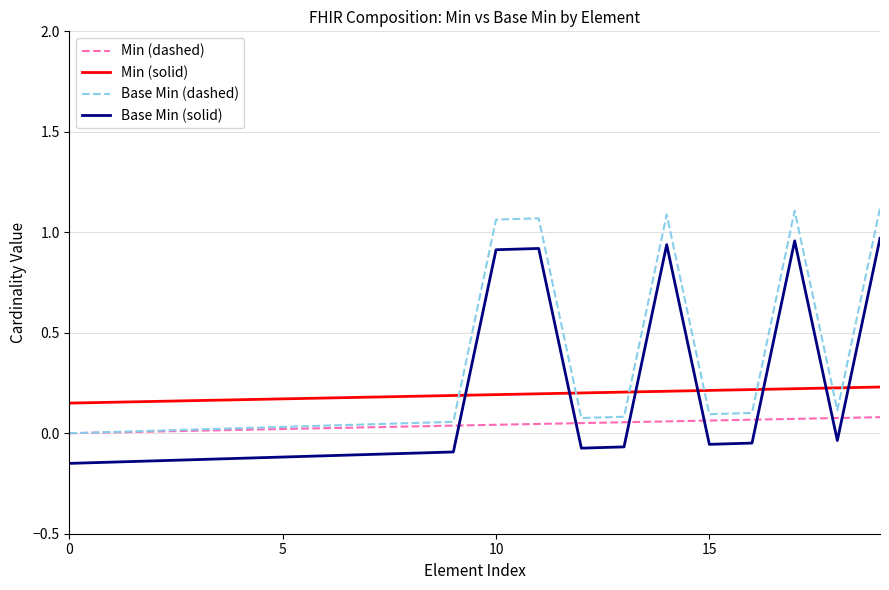

Which series has the largest total across all categories?

Base Min (dashed)